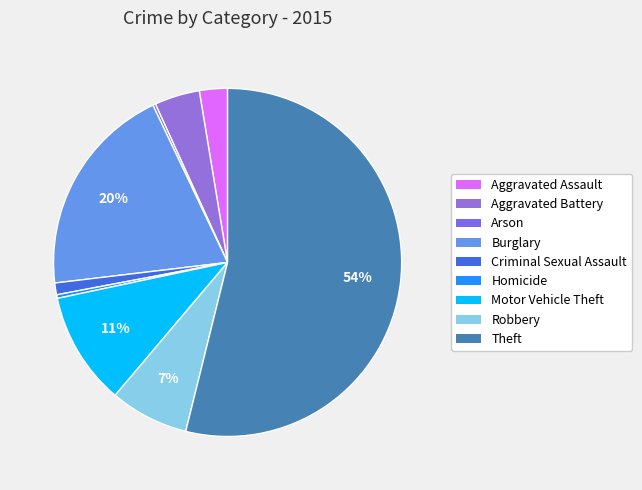

True or false: Theft accounts for 54% of the total.

True